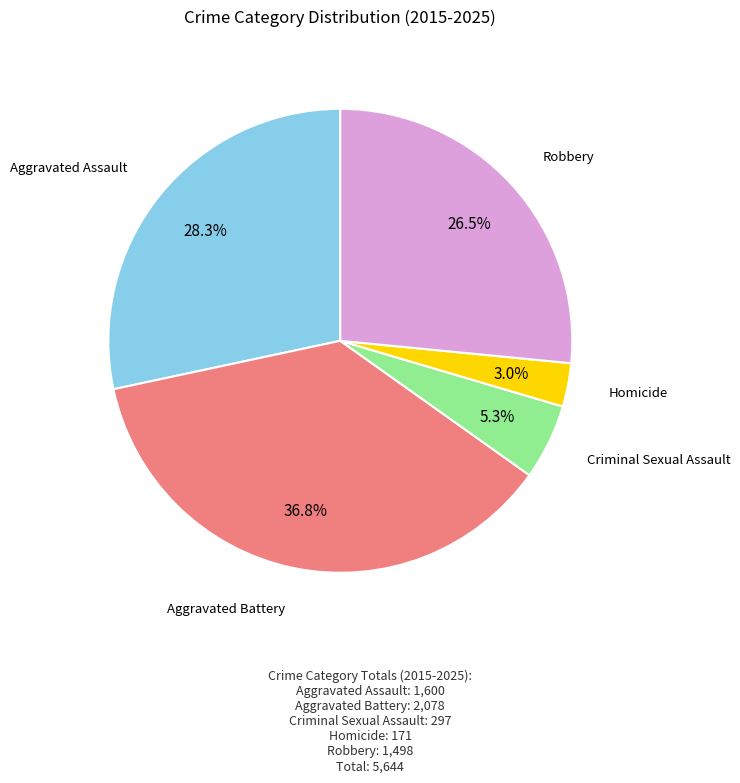

What is the ratio of the value at Aggravated Assault to the value at Homicide?

9.4